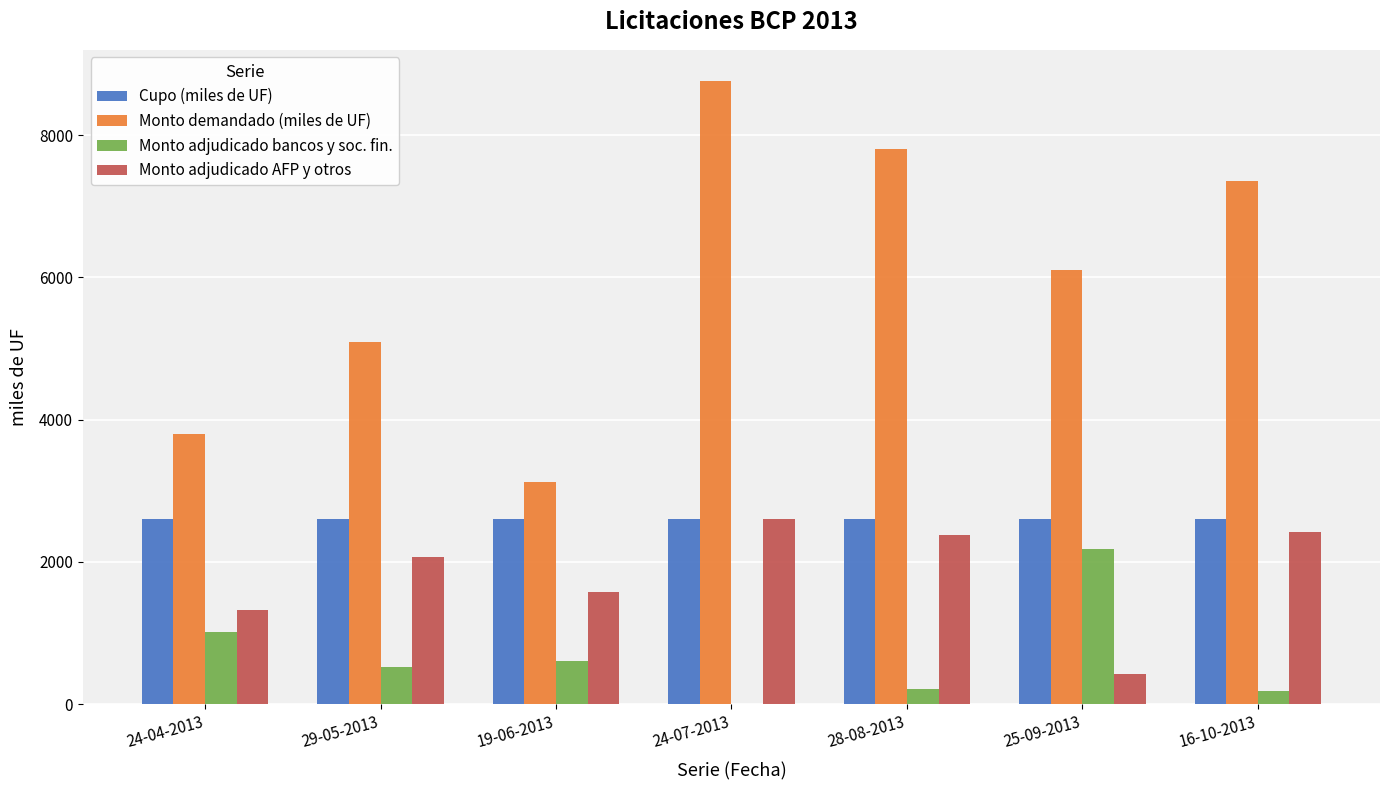

What are all the series names shown in the legend?

Cupo (miles de UF), Monto demandado (miles de UF), Monto adjudicado bancos y soc. fin., Monto adjudicado AFP y otros